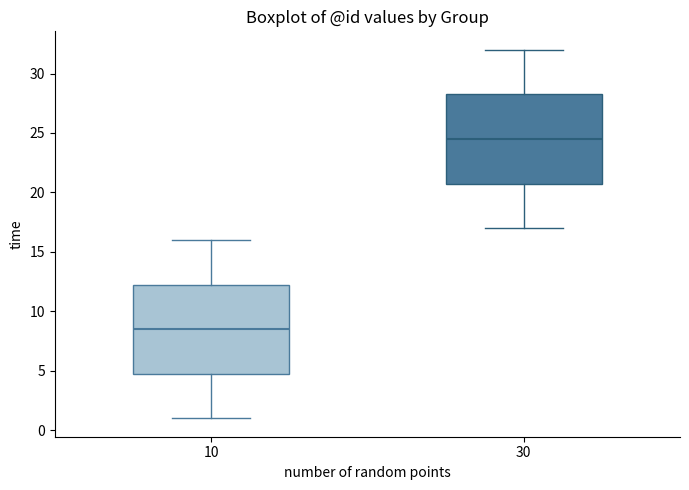

Which box's median line is the highest?

30